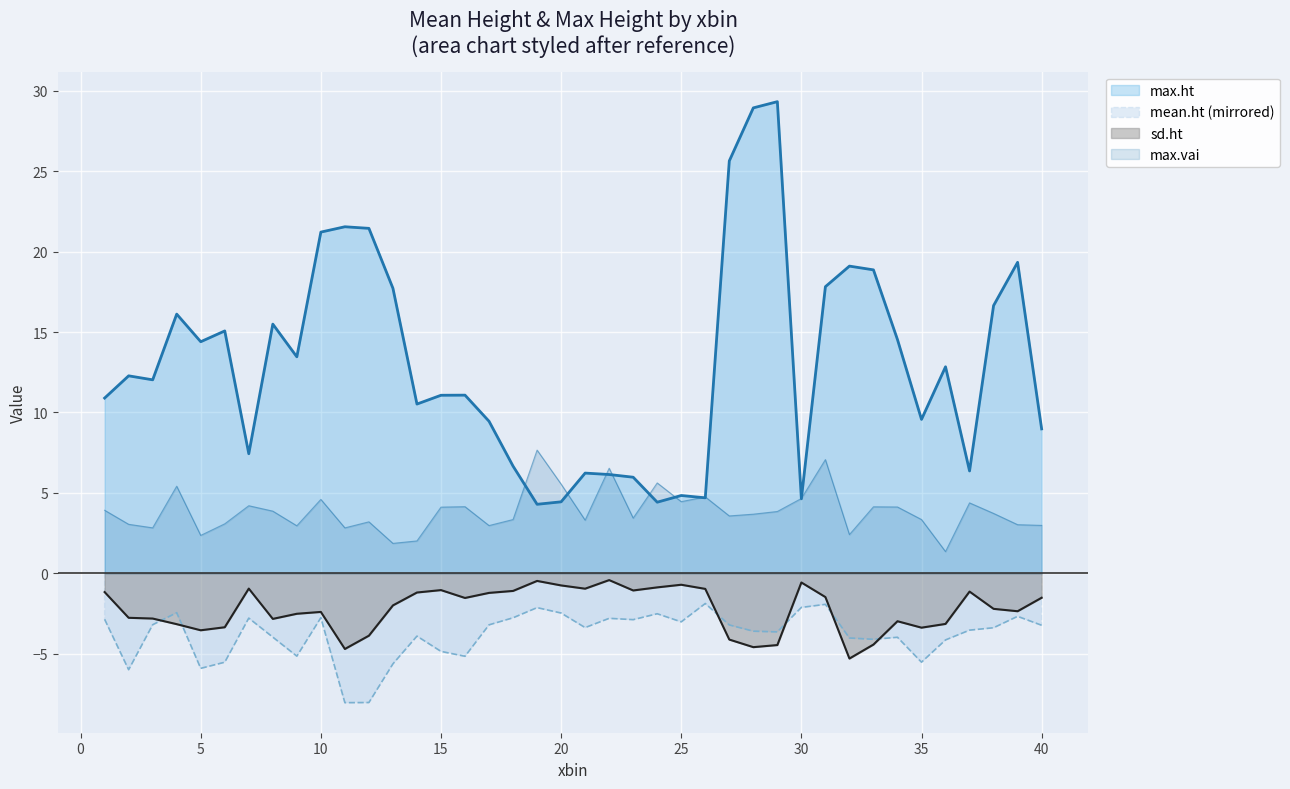

Is it true that max.ht line equals 15.7 at 40?

False